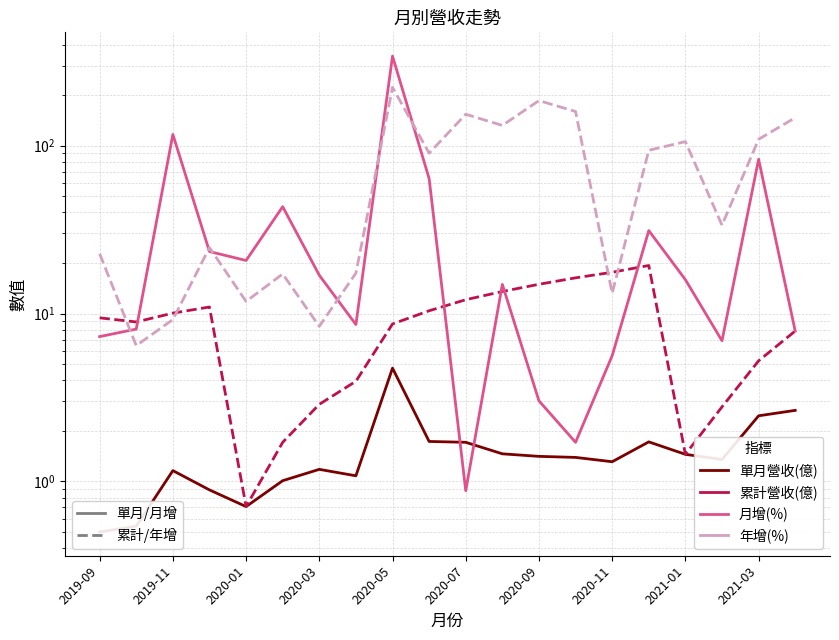

What is the label of the 20th point from the right?

2019-09